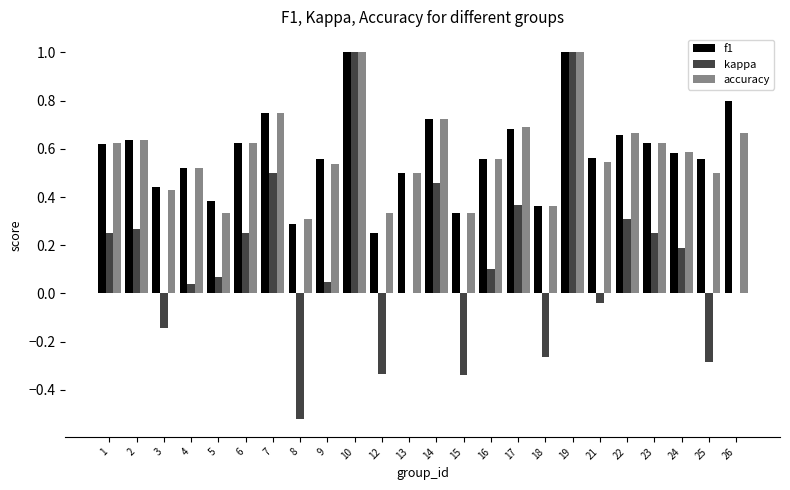

Is the value of kappa at 15 greater than the value of f1 at 14?

No